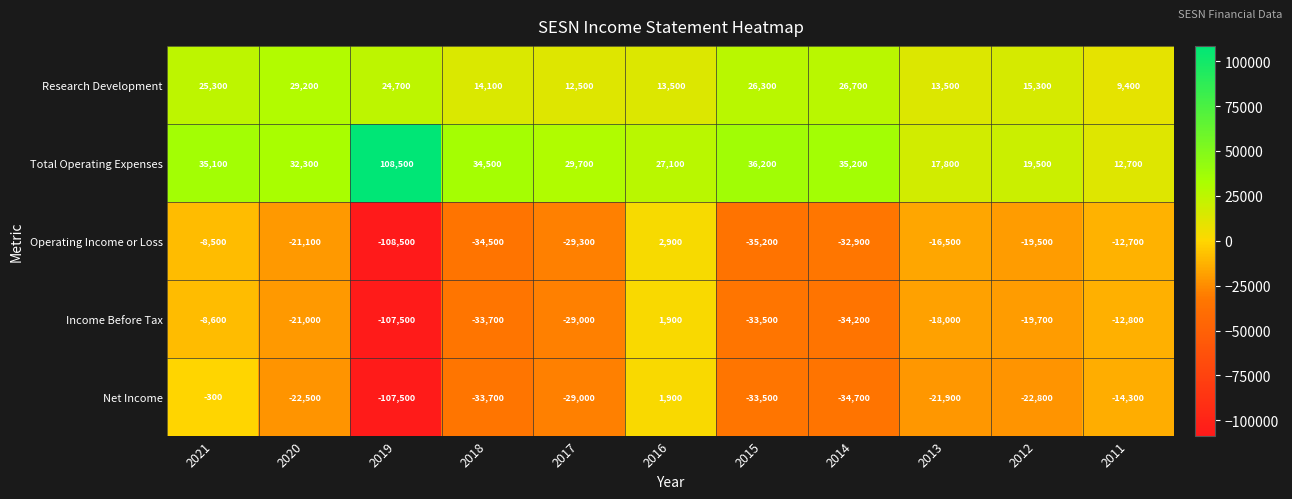

At how many categories does at least one series exceed 41346?

1